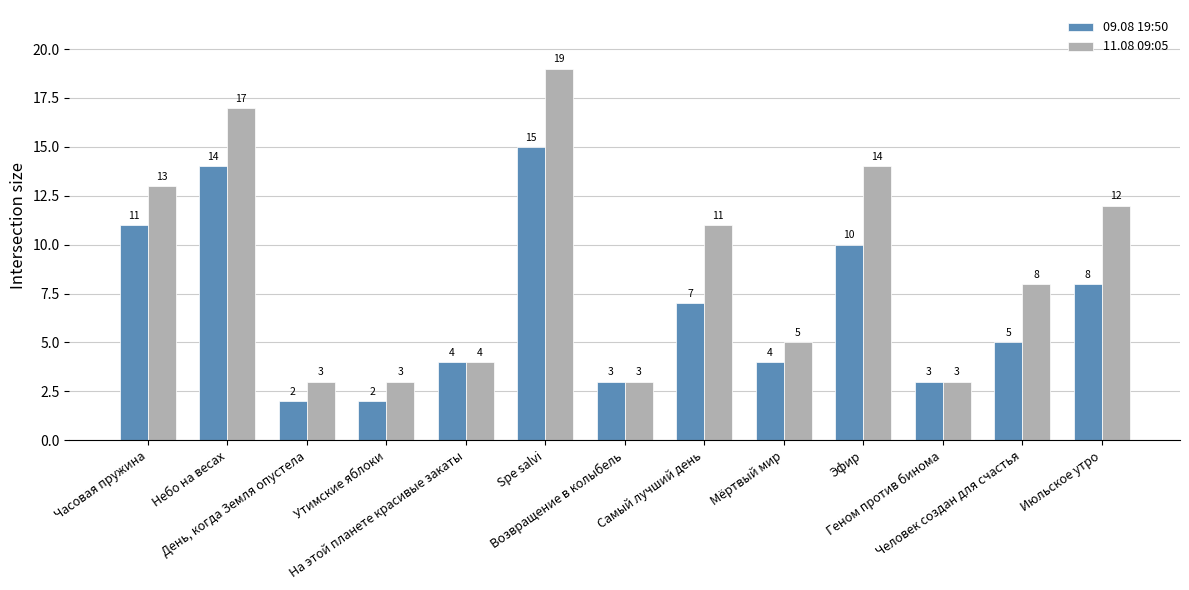

Reading left to right, extract all data points from this chart.

09.08 19:50: Часовая пружина=11	Небо на весах=14	День, когда Земля опустела=2	Утимские яблоки=2	На этой планете красивые закаты=4	Spe salvi=15	Возвращение в колыбель=3	Самый лучший день=7	Мёртвый мир=4	Эфир=10	Геном против бинома=3	Человек создан для счастья=5	Июльское утро=8
11.08 09:05: Часовая пружина=13	Небо на весах=17	День, когда Земля опустела=3	Утимские яблоки=3	На этой планете красивые закаты=4	Spe salvi=19	Возвращение в колыбель=3	Самый лучший день=11	Мёртвый мир=5	Эфир=14	Геном против бинома=3	Человек создан для счастья=8	Июльское утро=12